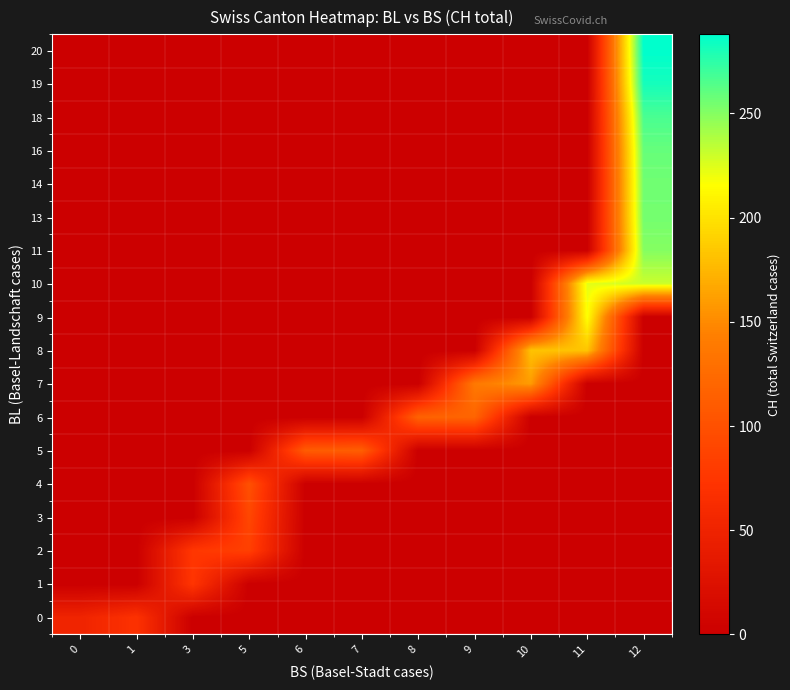

Reading left to right, extract all data points from this chart.

0: 0=51	1=70	3=0	5=0	6=0	7=0	8=0	9=0	10=0	11=0	12=0
1: 0=0	1=0	3=74	5=0	6=0	7=0	8=0	9=0	10=0	11=0	12=0
2: 0=0	1=0	3=76	5=84	6=0	7=0	8=0	9=0	10=0	11=0	12=0
3: 0=0	1=0	3=0	5=91	6=0	7=0	8=0	9=0	10=0	11=0	12=0
4: 0=0	1=0	3=0	5=100	6=0	7=0	8=0	9=0	10=0	11=0	12=0
5: 0=0	1=0	3=0	5=0	6=111	7=113	8=0	9=0	10=0	11=0	12=0
6: 0=0	1=0	3=0	5=0	6=0	7=0	8=117	9=119	10=0	11=0	12=0
7: 0=0	1=0	3=0	5=0	6=0	7=0	8=0	9=138	10=160	11=0	12=0
8: 0=0	1=0	3=0	5=0	6=0	7=0	8=0	9=0	10=182	11=183	12=0
9: 0=0	1=0	3=0	5=0	6=0	7=0	8=0	9=0	10=0	11=217	12=0
10: 0=0	1=0	3=0	5=0	6=0	7=0	8=0	9=0	10=0	11=223	12=231
11: 0=0	1=0	3=0	5=0	6=0	7=0	8=0	9=0	10=0	11=0	12=250
13: 0=0	1=0	3=0	5=0	6=0	7=0	8=0	9=0	10=0	11=0	12=255
14: 0=0	1=0	3=0	5=0	6=0	7=0	8=0	9=0	10=0	11=0	12=256
16: 0=0	1=0	3=0	5=0	6=0	7=0	8=0	9=0	10=0	11=0	12=259
18: 0=0	1=0	3=0	5=0	6=0	7=0	8=0	9=0	10=0	11=0	12=267
19: 0=0	1=0	3=0	5=0	6=0	7=0	8=0	9=0	10=0	11=0	12=282
20: 0=0	1=0	3=0	5=0	6=0	7=0	8=0	9=0	10=0	11=0	12=288